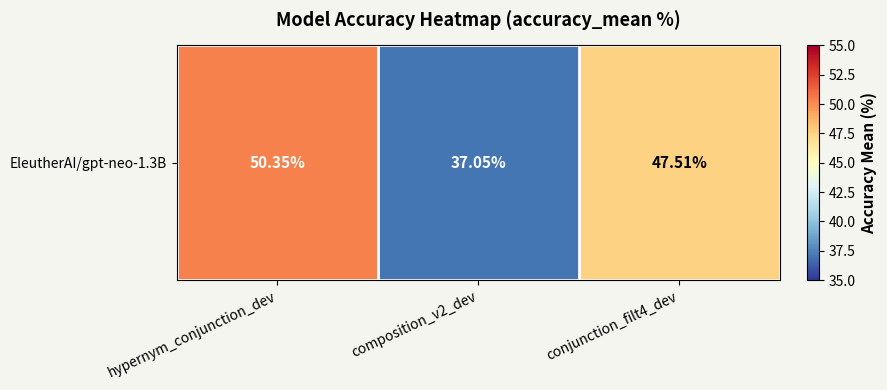

What is the greatest value displayed?

50.4